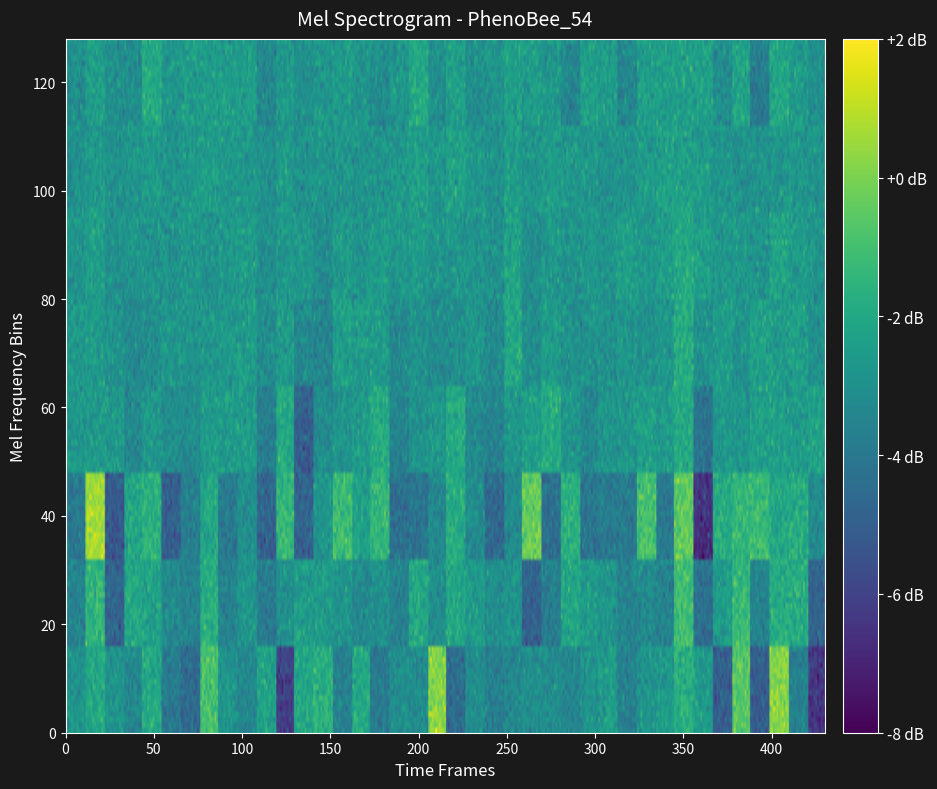

What is the total value across all series at 12?

-33